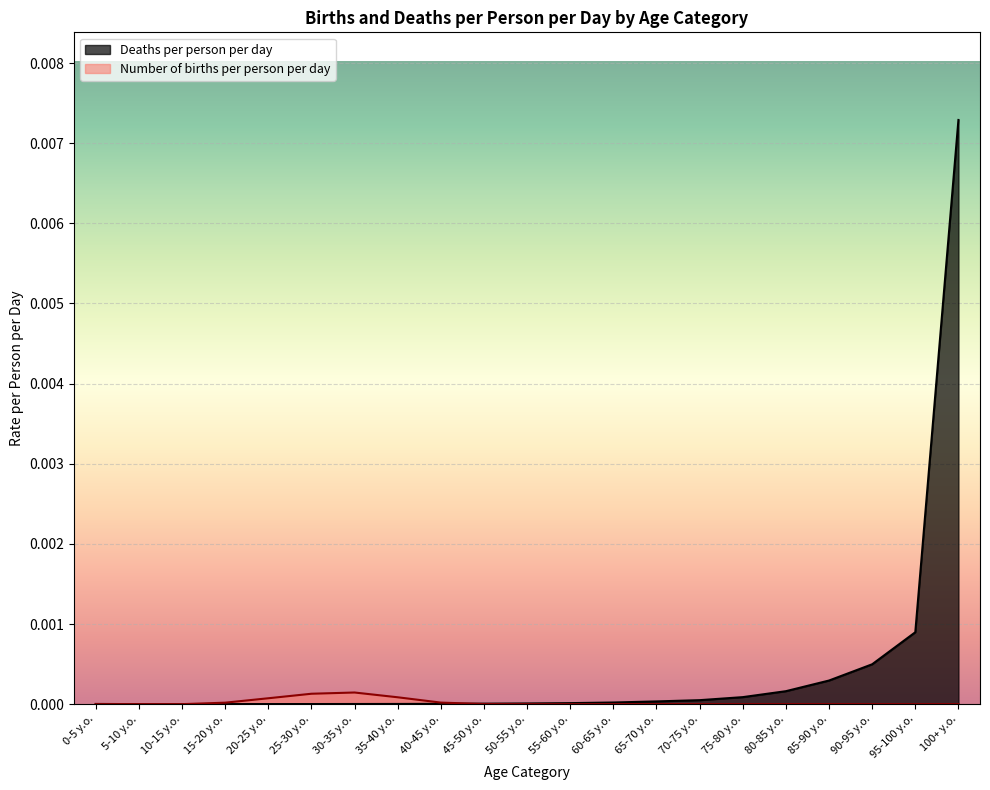

In Number of births per person per day, how many points are higher than both neighbors (excluding endpoints)?

1